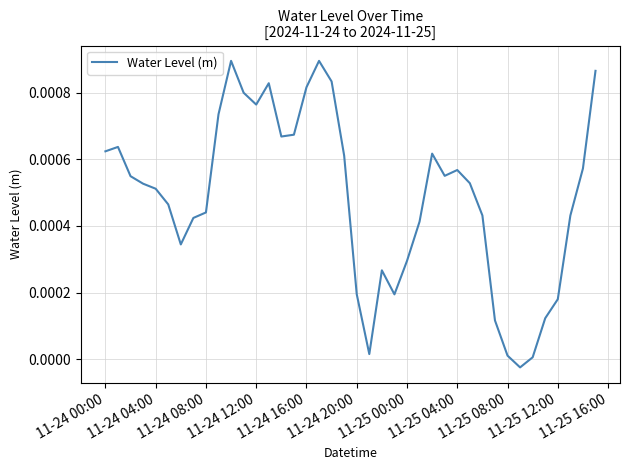

Is this an area chart (filled region under the line)?

No